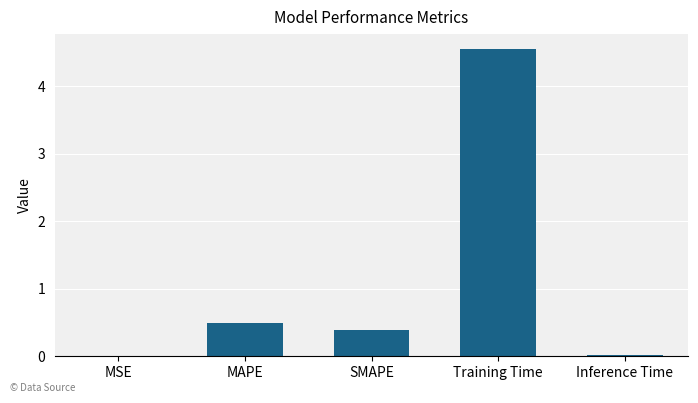

Which category has the highest value across all series?

Training Time